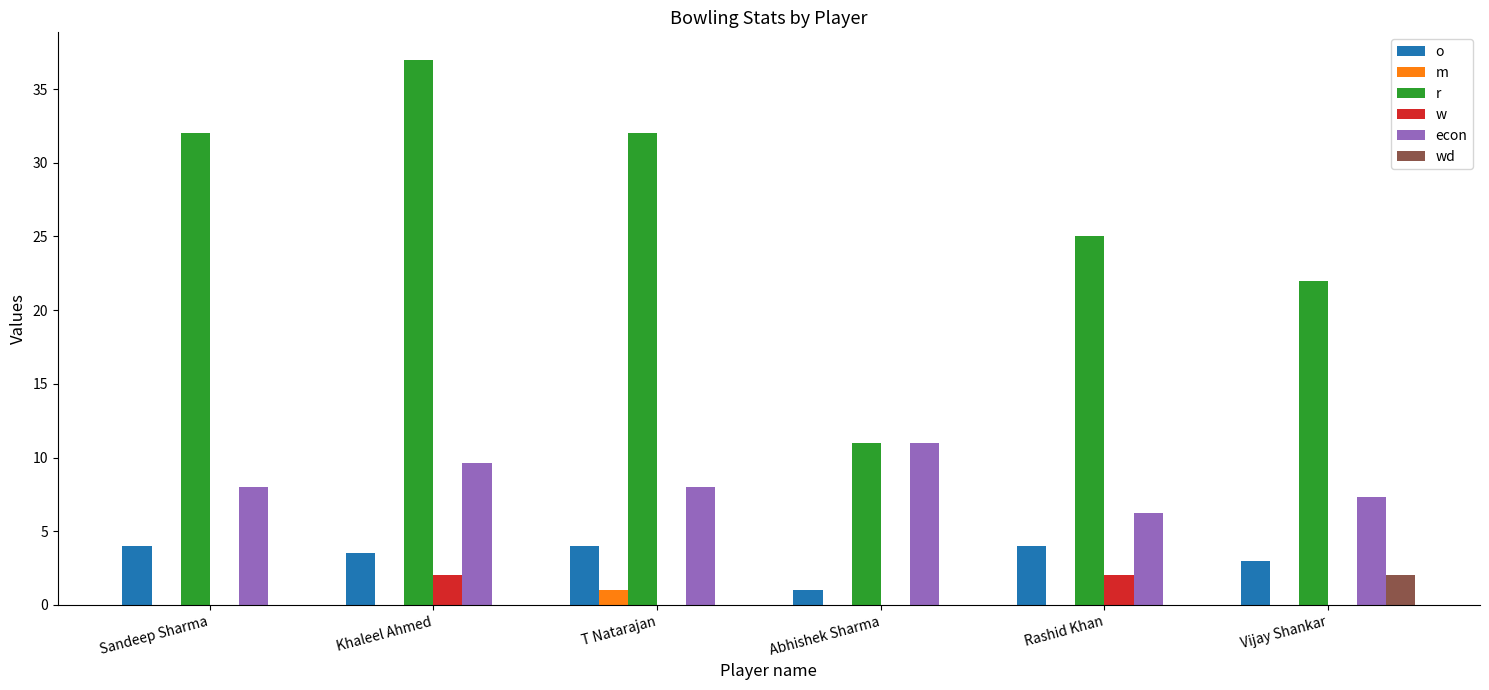

How many wd values are between 0 and 1?

5